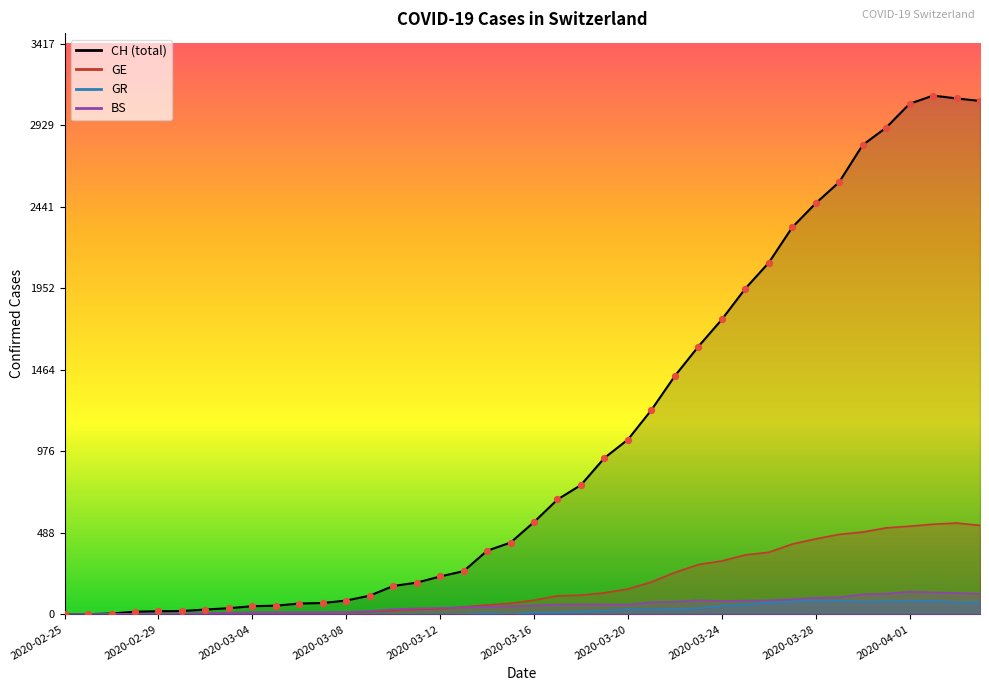

Which series contains the lowest Y value?

CH